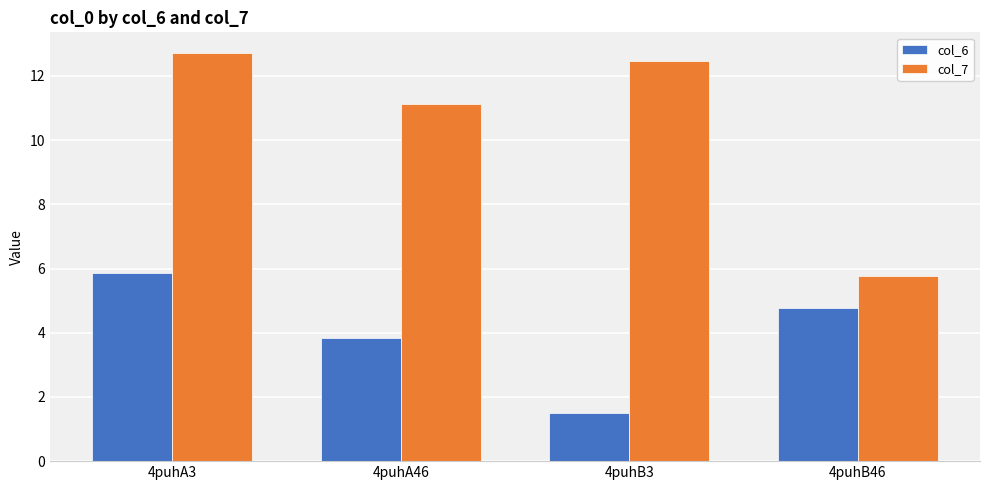

How many bars are there in each group?

2